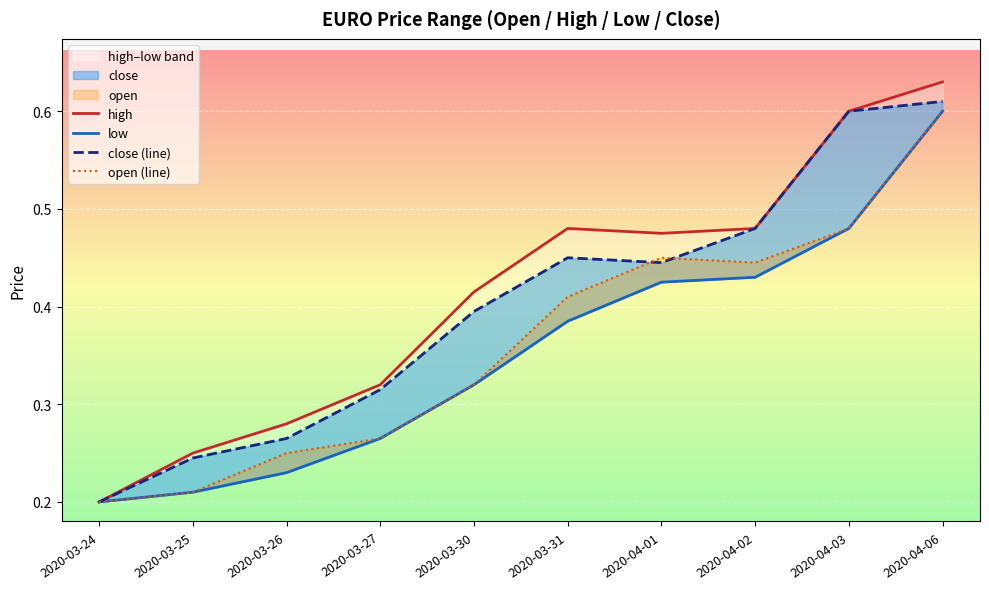

What is the maximum value for close (line)?

0.6